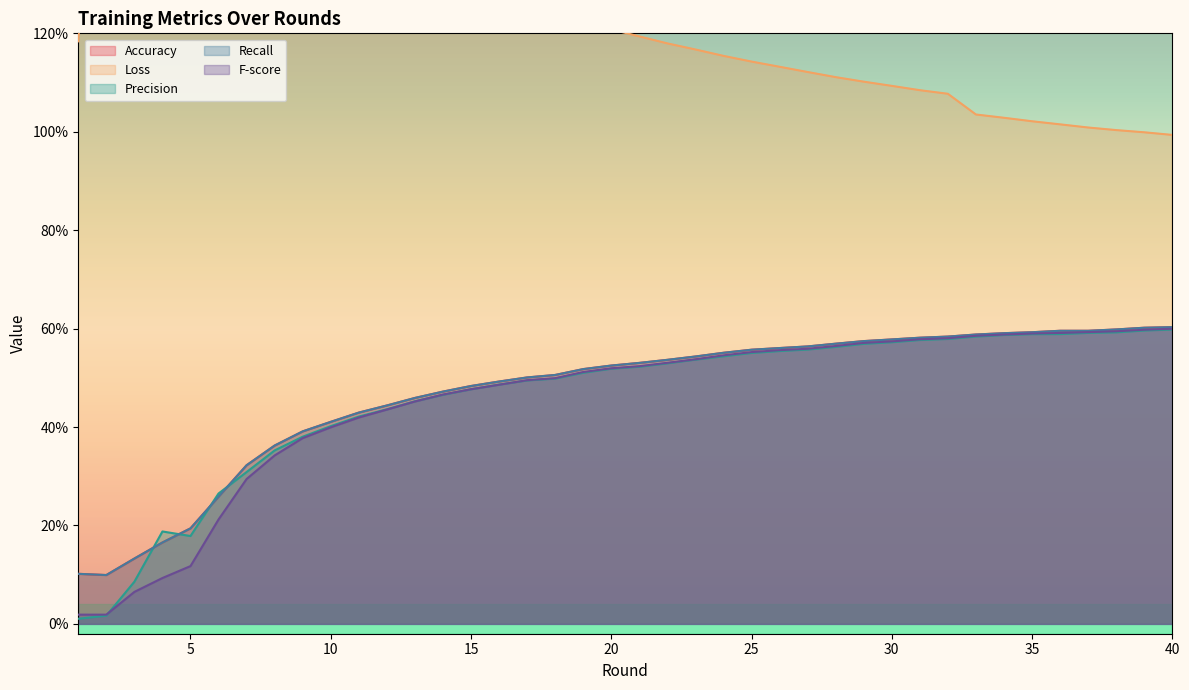

Which series has the widest spread of values?

Loss